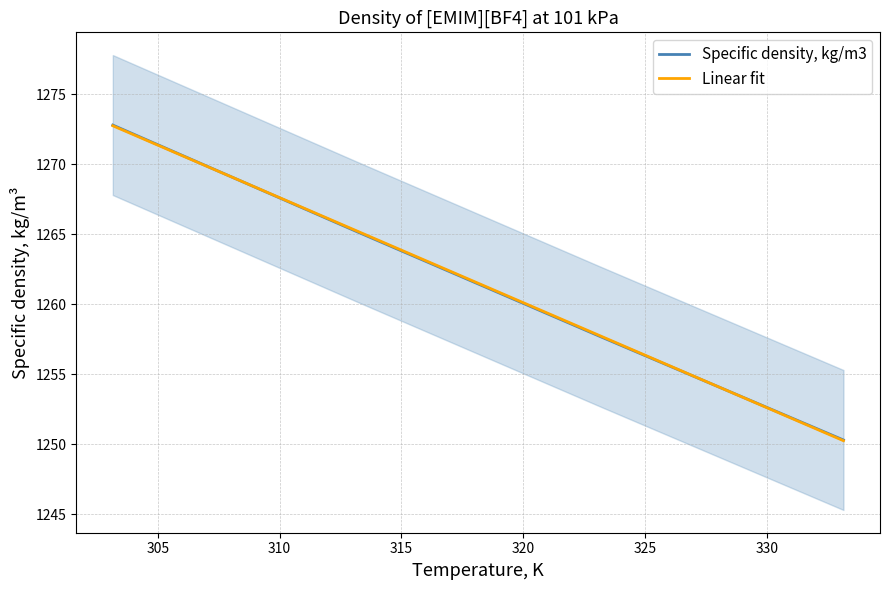

At which label does the data first exceed 1265?

303.15